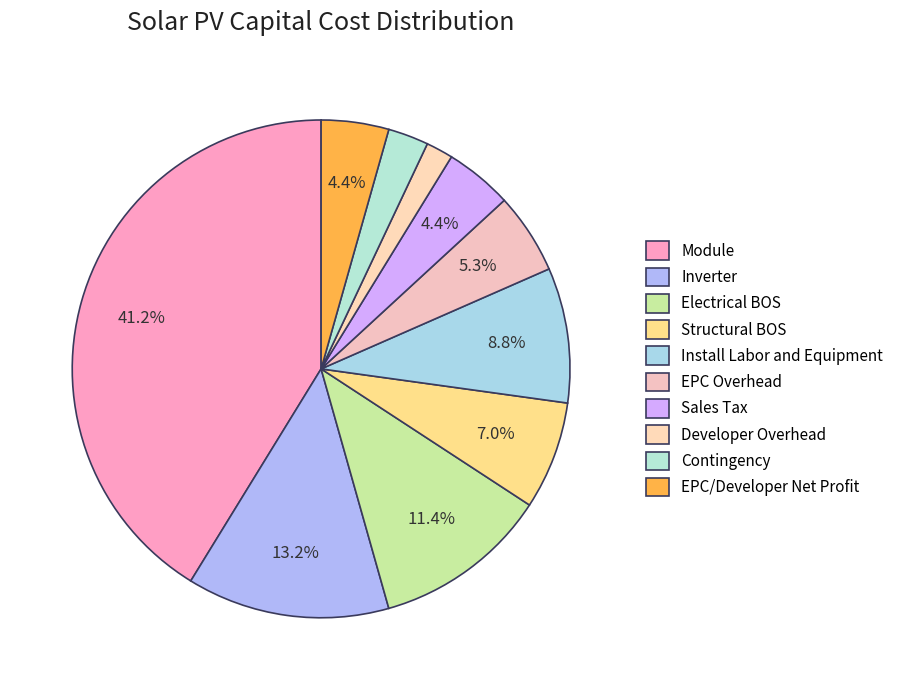

To the nearest percent, what percentage of the pie is Contingency?

3%